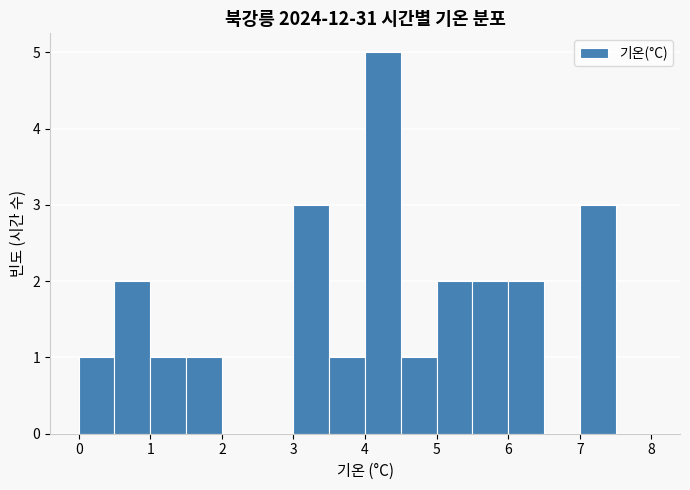

Reading left to right, transcribe this chart: for each bar, give the range it covers on the x-axis and its height. The values are not printed on the chart, so give them approximately, as read against the axis.

0.0 to 0.5: 1
0.5 to 1.0: 2
1.0 to 1.5: 1
1.5 to 2.0: 1
2.0 to 2.5: 0
2.5 to 3.0: 0
3.0 to 3.5: 3
3.5 to 4.0: 1
4.0 to 4.5: 5
4.5 to 5.0: 1
5.0 to 5.5: 2
5.5 to 6.0: 2
6.0 to 6.5: 2
6.5 to 7.0: 0
7.0 to 7.5: 3
7.5 to 8.0: 0